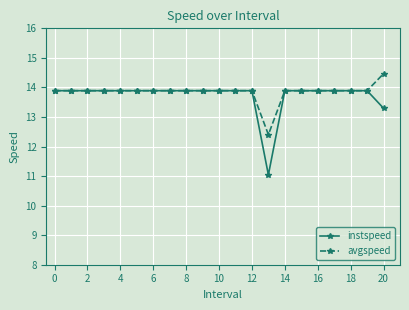

Rank the series by their maximum value, from highest to lowest.

avgspeed, instspeed